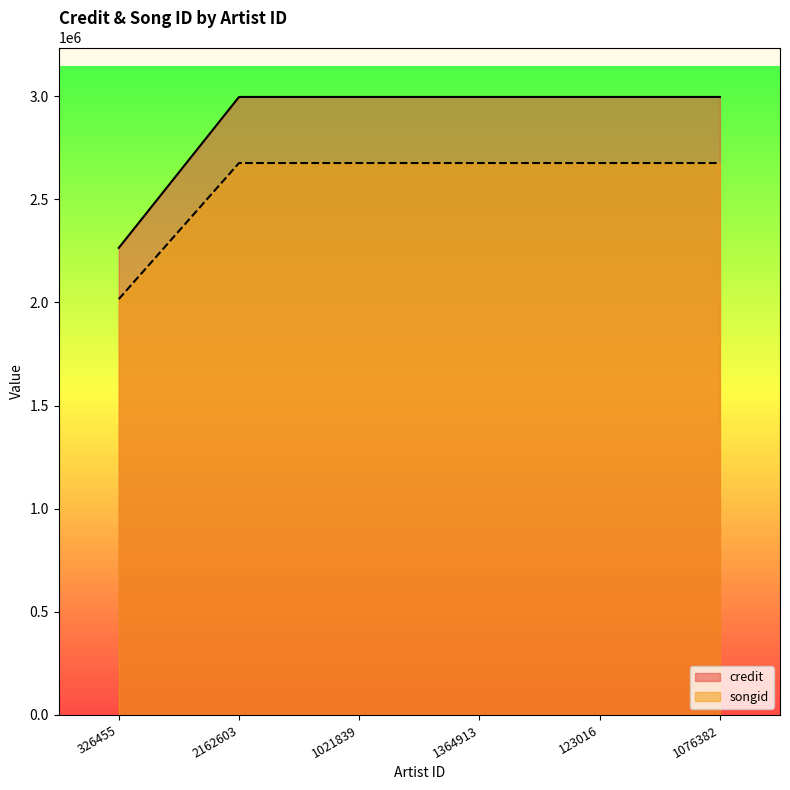

Which series has the largest total across all categories?

credit